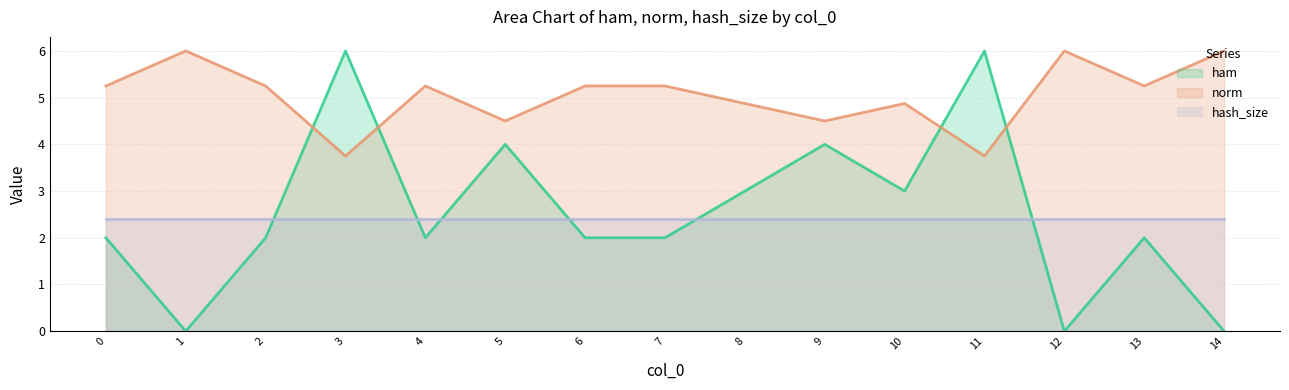

The value of norm at 2 is 5.2. True or false?

True